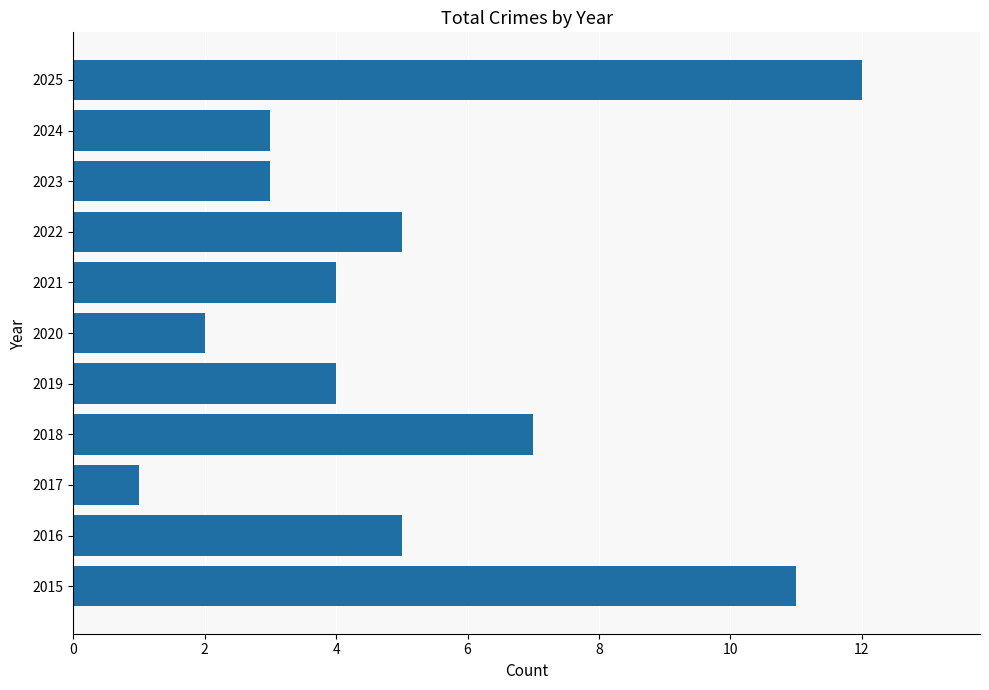

What is the average value?

5